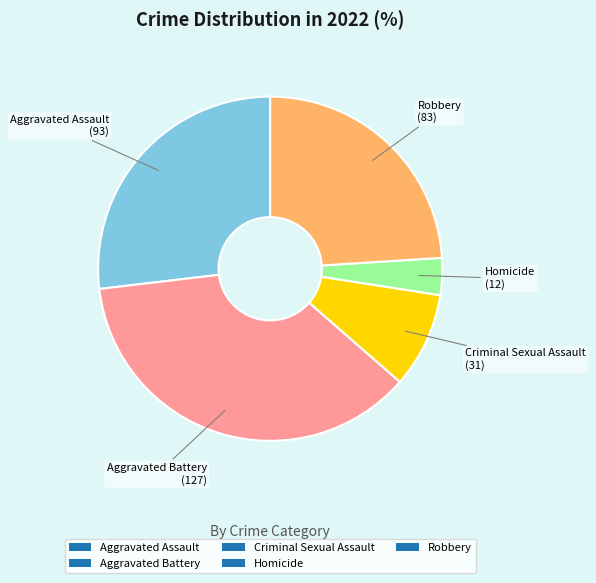

Count the number of slices in the pie.

5